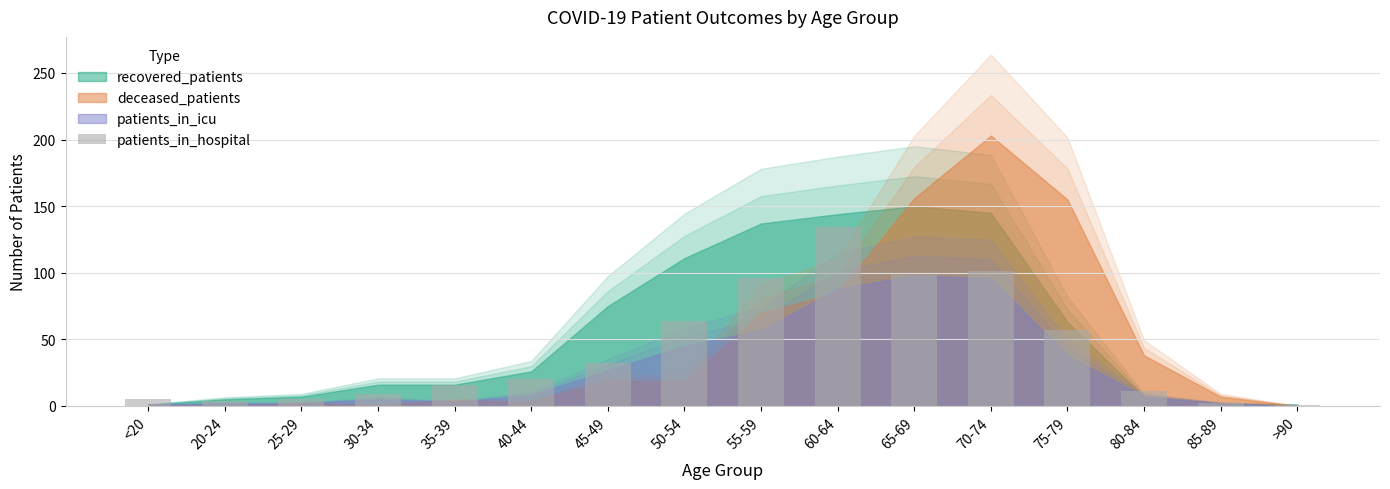

Read the value at 85-89.

2